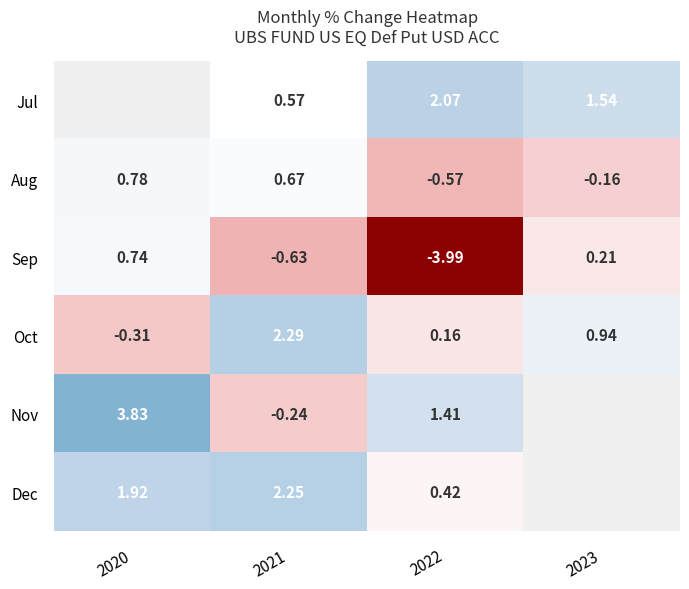

Is it true that Oct equals 1.4 at 2023?

False